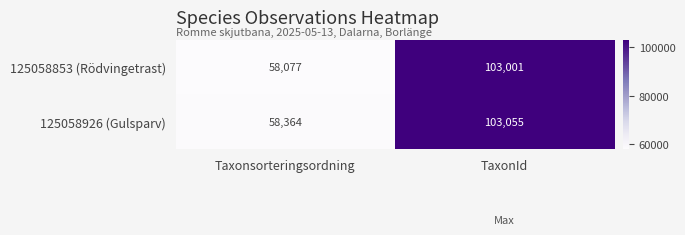

At TaxonId, list the series in order from smallest to largest.

125058853 (Rödvingetrast), 125058926 (Gulsparv)